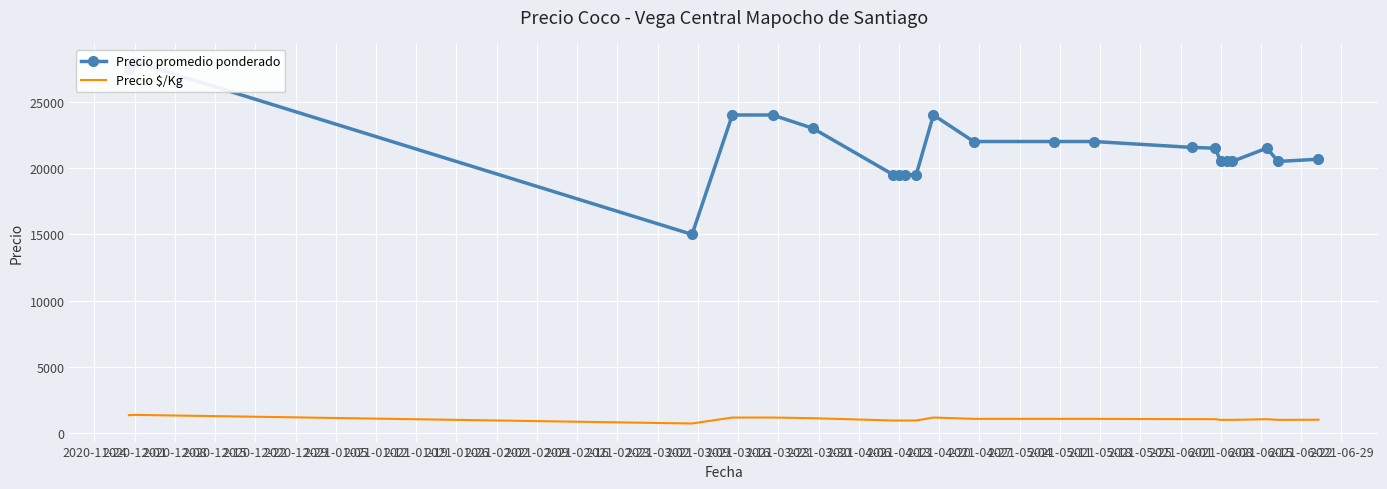

Reading left to right, list all the values displayed in this chart.

Precio promedio ponderado: 27500	28000	15000	24000	24000	23000	19500	19500	19500	19500	24000	22000	22000	22000	21556	21500	20500	20500	20500	21500	20500	20667
Precio $/Kg: 1375	1400	750	1200	1200	1150	975	975	975	975	1200	1100	1100	1100	1078	1075	1025	1025	1025	1075	1025	1033